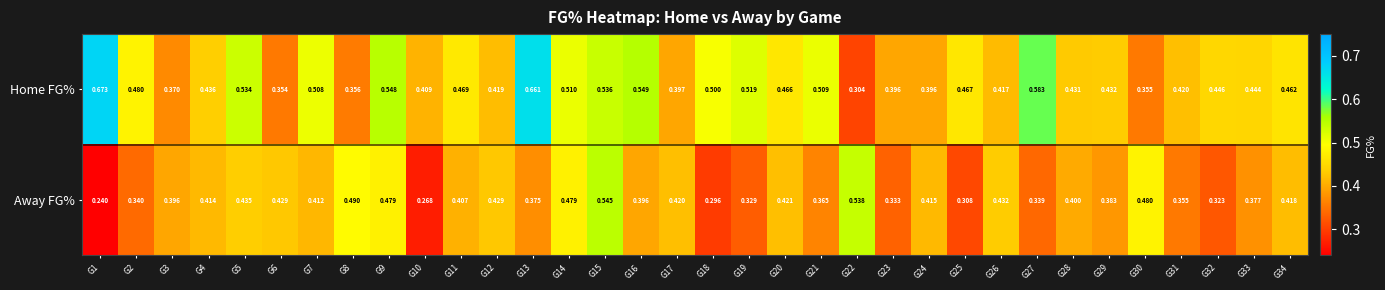

What is the total value across all series at G6?

0.8